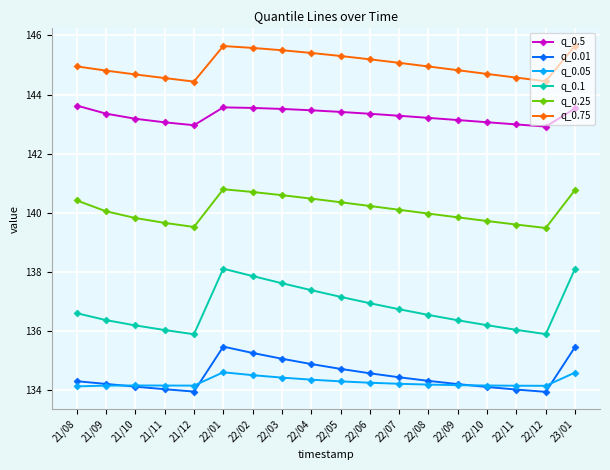

What is the total value across all series at 22/02?

837.4